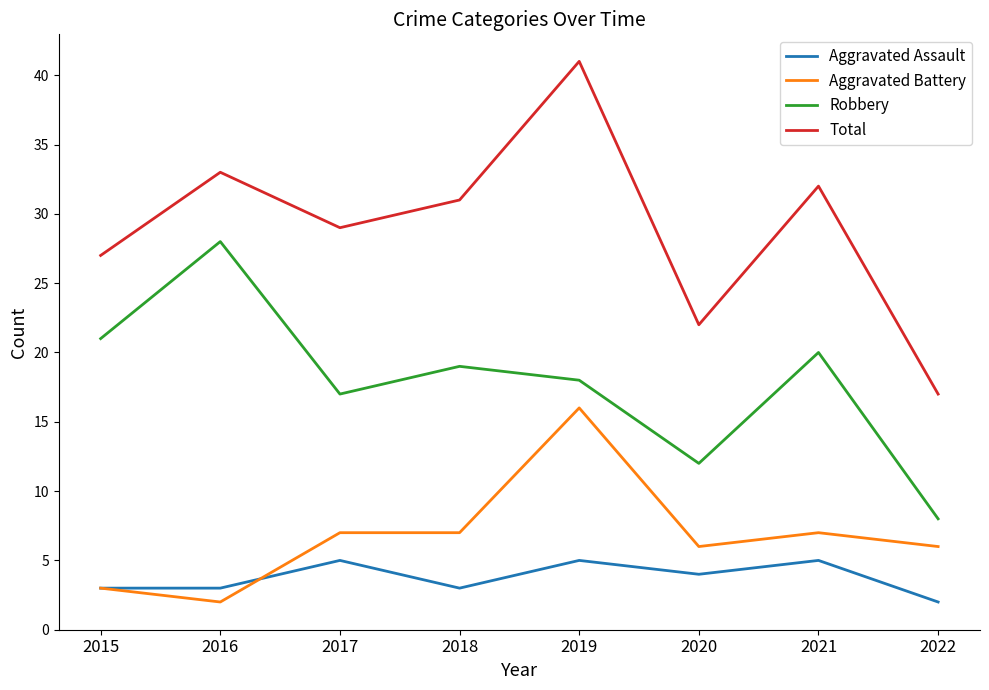

What is the difference between the highest and lowest values at 2021?

27